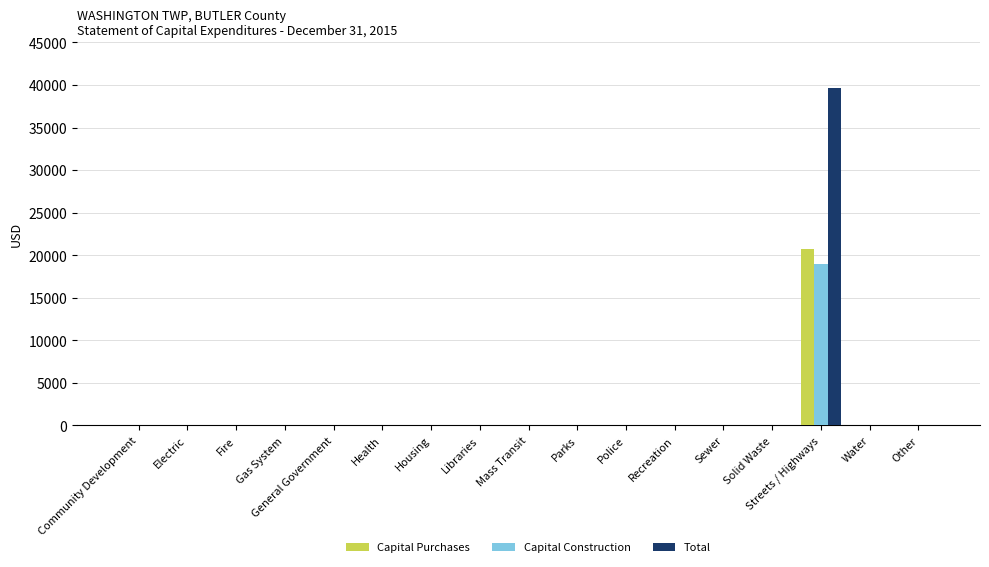

At which label does Total reach its peak?

Streets / Highways